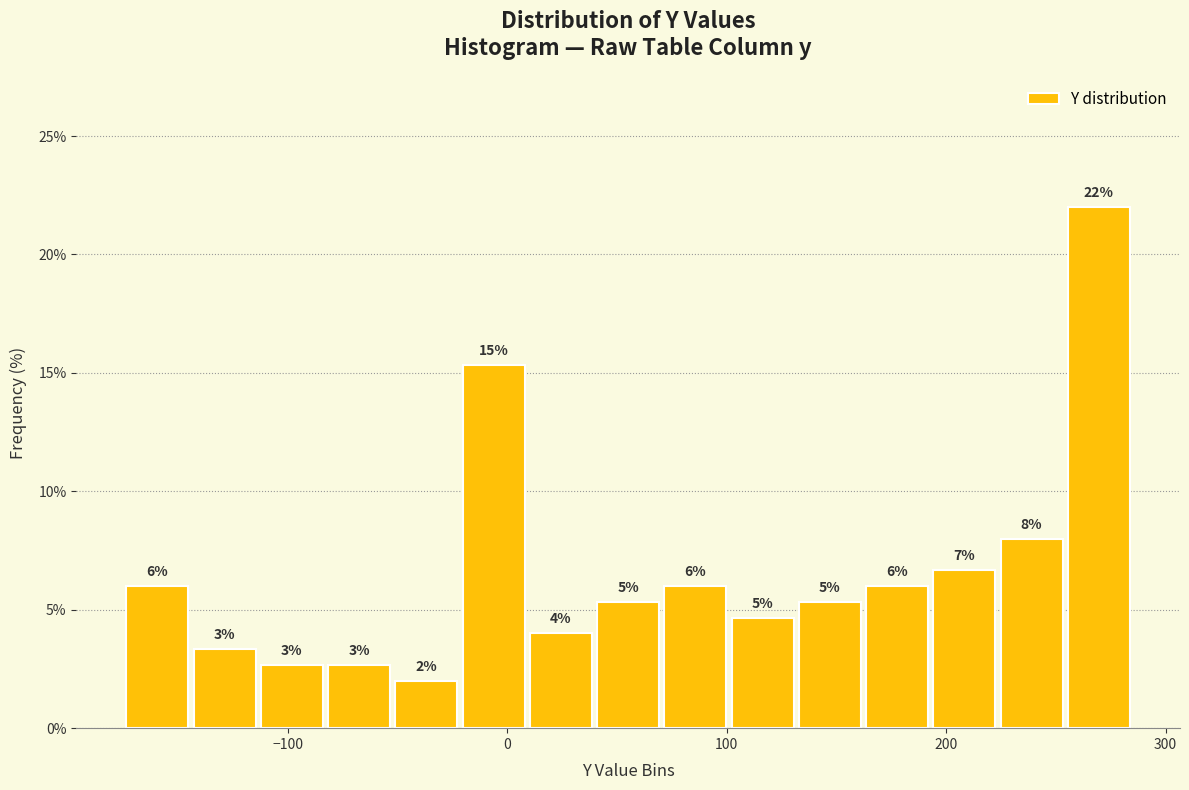

Around what value on the x-axis is the tallest bar? Give the approximate position of its centre, as read against the axis.

270